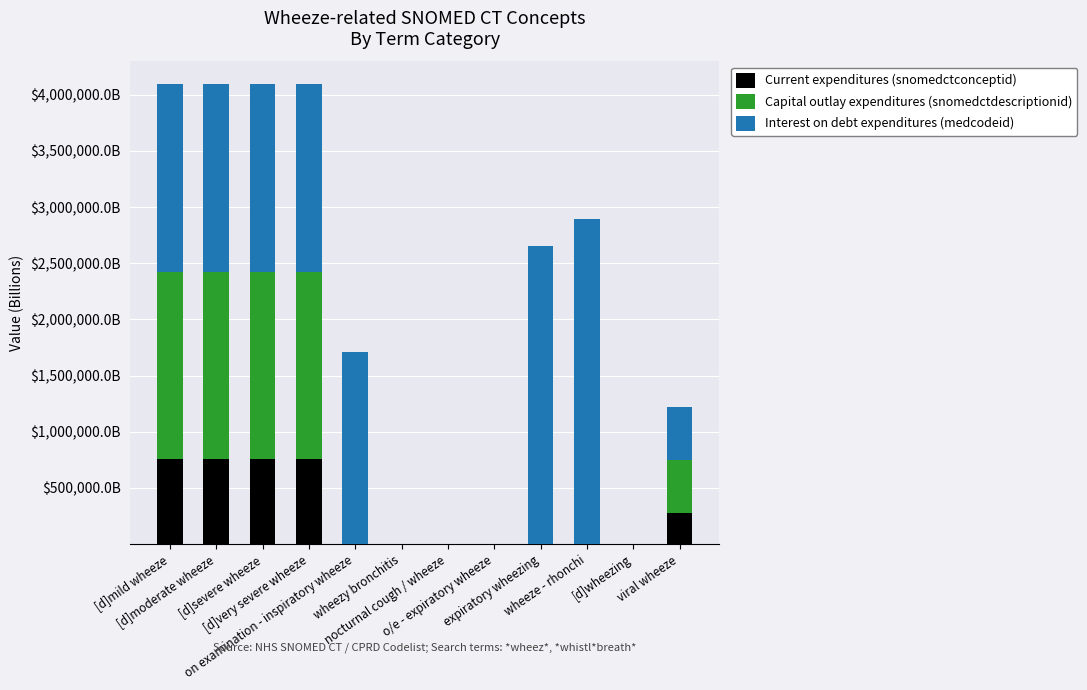

What are all the series names shown in the legend?

Current expenditures (snomedctconceptid), Capital outlay expenditures (snomedctdescriptionid), Interest on debt expenditures (medcodeid)